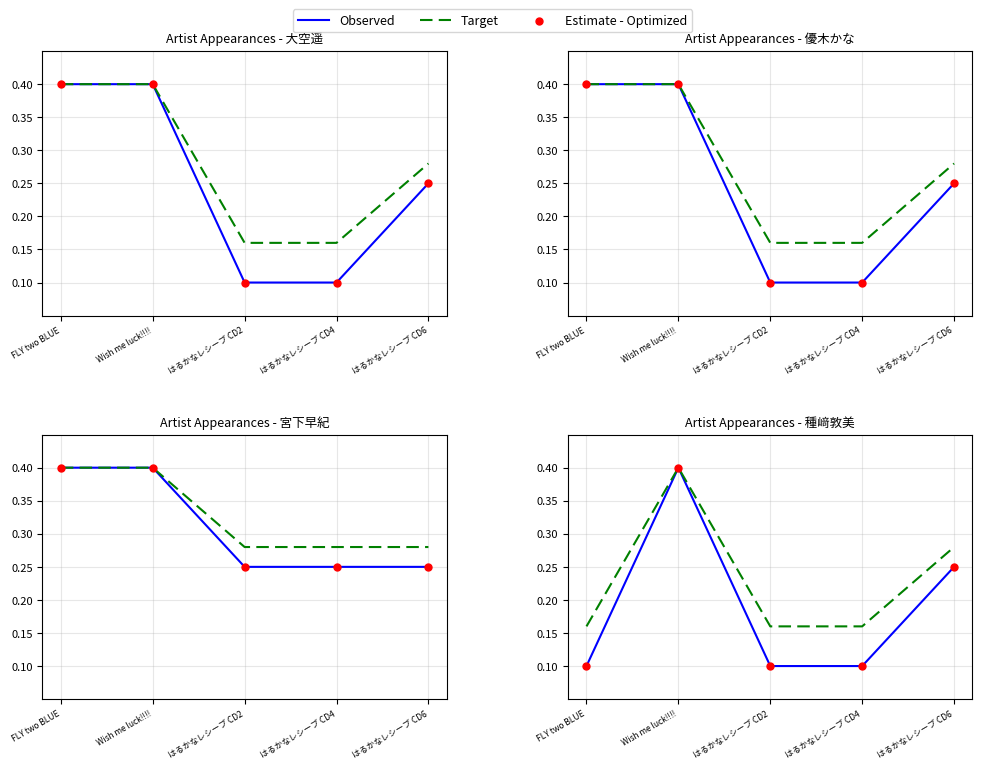

Is the value of Target at はるかなレシーブ CD6 greater than the value of Estimate - Optimized at はるかなレシーブ CD6?

Yes